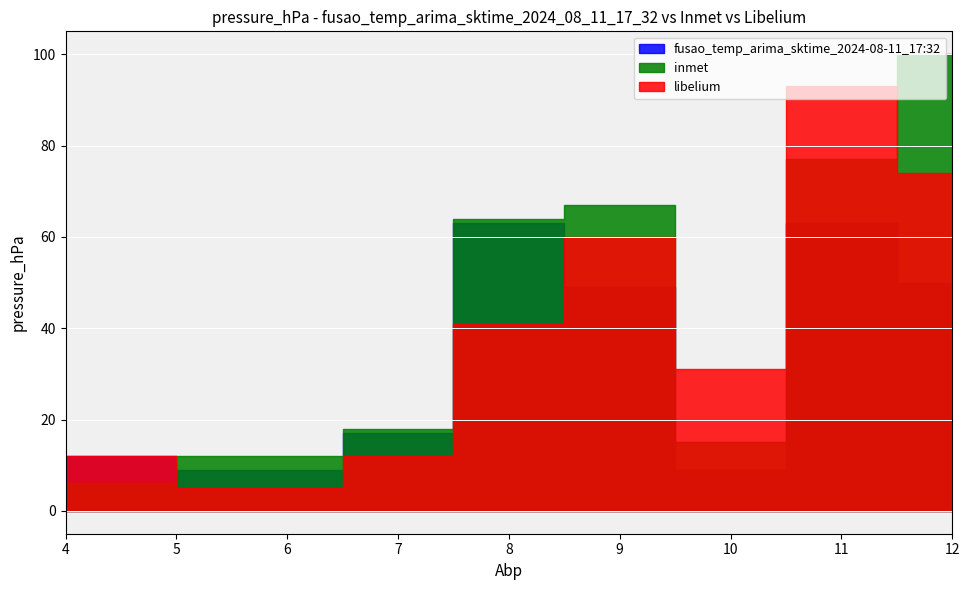

How many data points in fusao_temp_arima_sktime_2024-08-11_17:32 are less than 7?

4